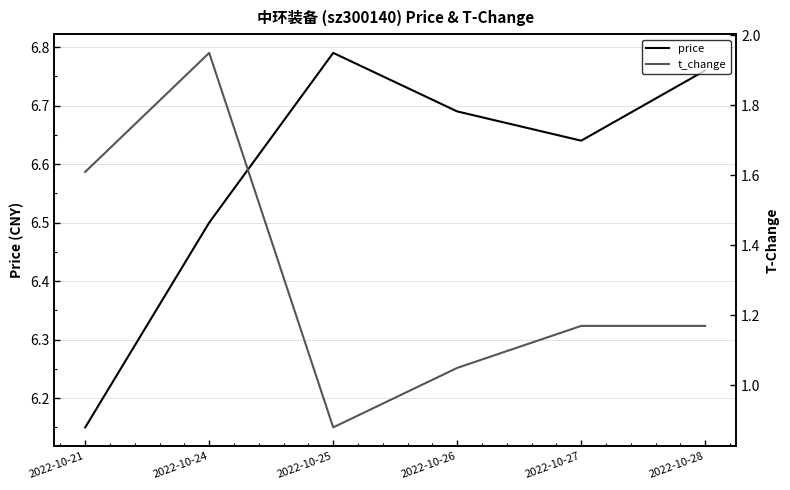

Reading right to left, extract all data points from this chart.

price: 2022-10-28=6.8	2022-10-27=6.6	2022-10-26=6.7	2022-10-25=6.8	2022-10-24=6.5	2022-10-21=6.2
t_change: 2022-10-28=1.2	2022-10-27=1.2	2022-10-26=1.1	2022-10-25=0.9	2022-10-24=1.9	2022-10-21=1.6